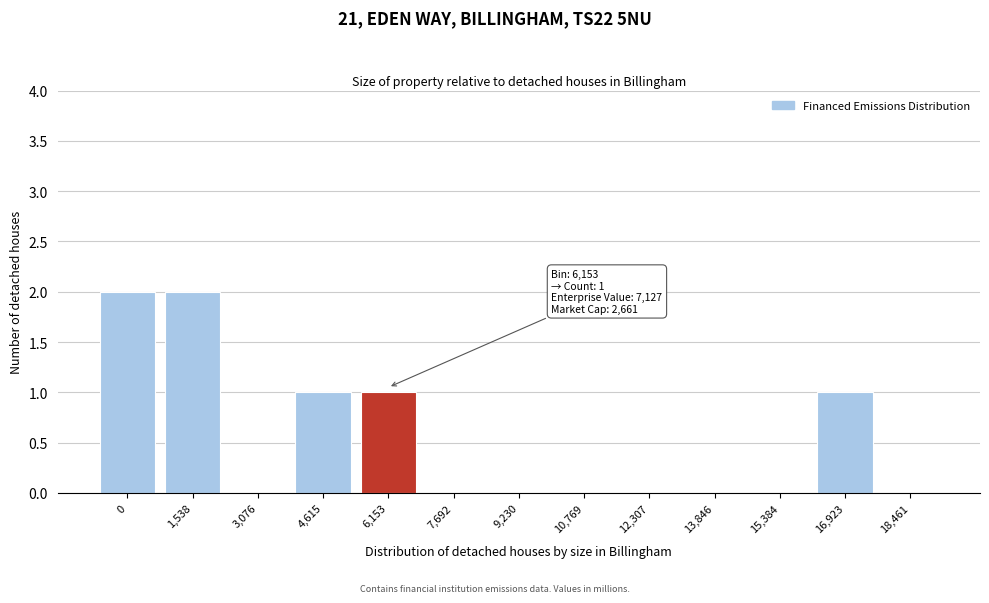

Reading right to left, transcribe all the data shown in this chart.

18,461=0	16,923=1	15,384=0	13,846=0	12,307=0	10,769=0	9,230=0	7,692=0	6,153=1	4,615=1	3,076=0	1,538=2	0=2